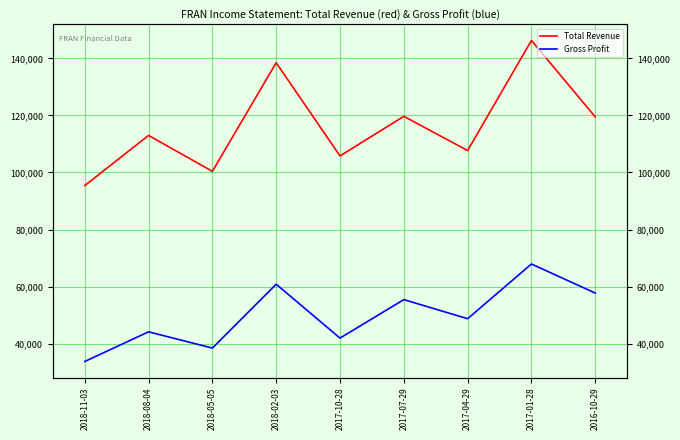

Reading left to right, extract all data points from this chart.

Total Revenue: 2018-11-03=95400	2018-08-04=113000	2018-05-05=100400	2018-02-03=138500	2017-10-28=105800	2017-07-29=119700	2017-04-29=107700	2017-01-28=146300	2016-10-29=119500
Gross Profit: 2018-11-03=33700	2018-08-04=44100	2018-05-05=38400	2018-02-03=60800	2017-10-28=41900	2017-07-29=55400	2017-04-29=48700	2017-01-28=67900	2016-10-29=57700